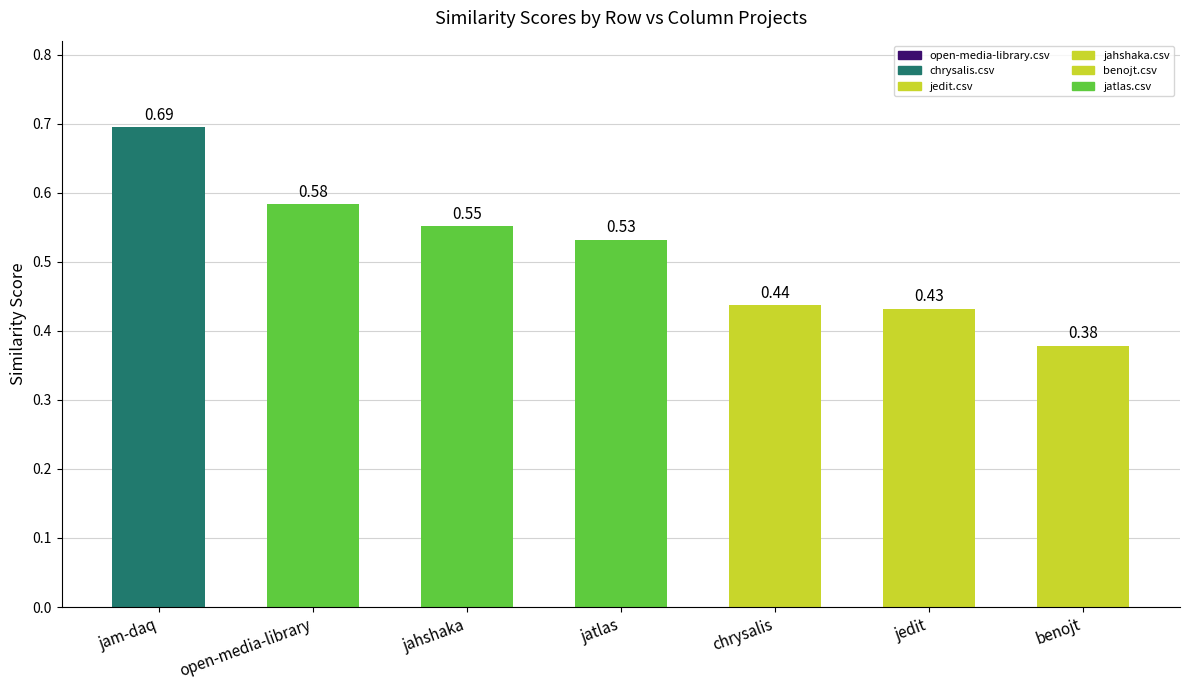

True or false: the data shows 0.3 at open-media-library.

False